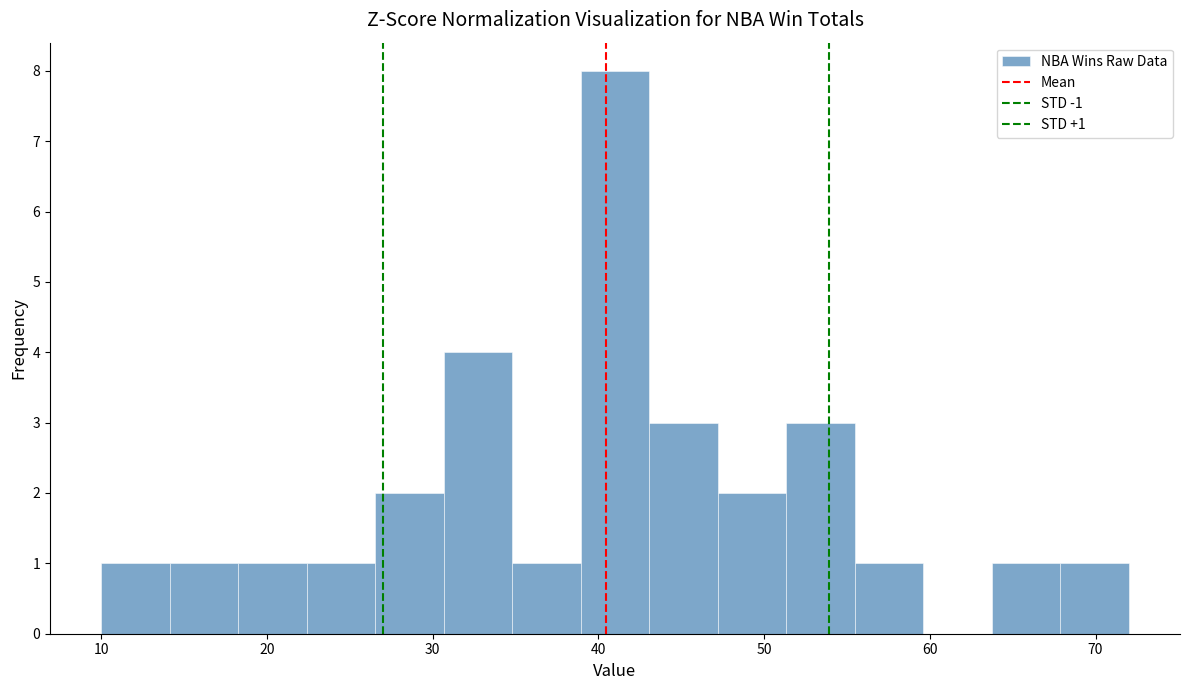

Which range on the x-axis has the tallest bar?

39 to 43